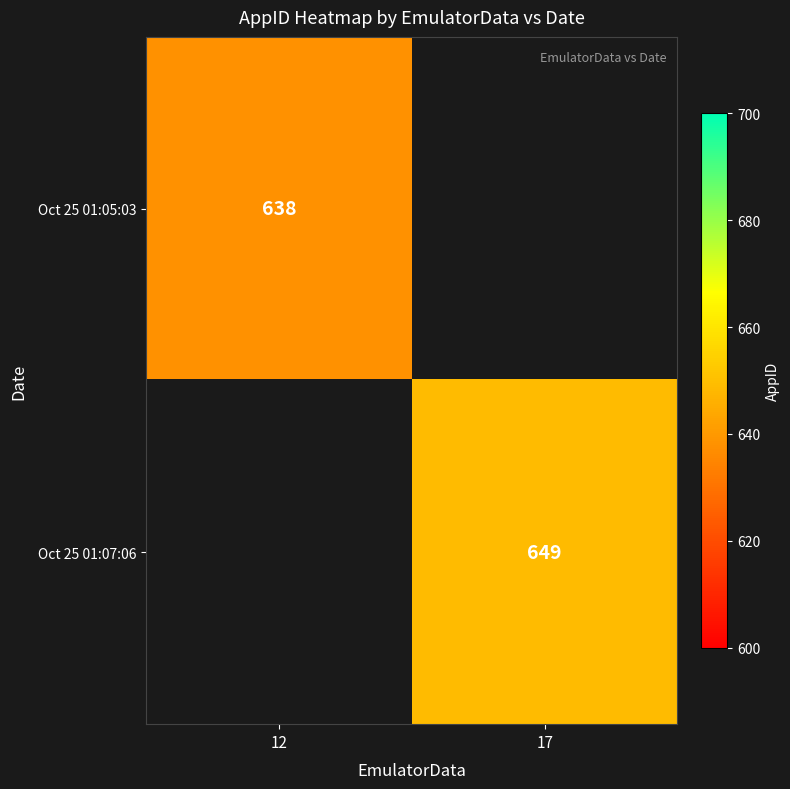

How many categories are shown in the chart?

2